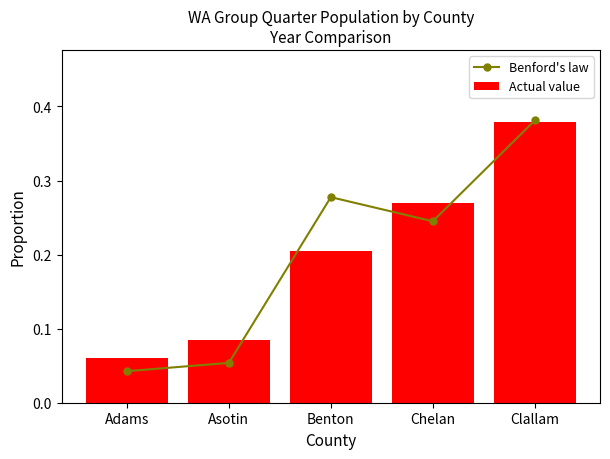

How many categories are shown in the chart?

5